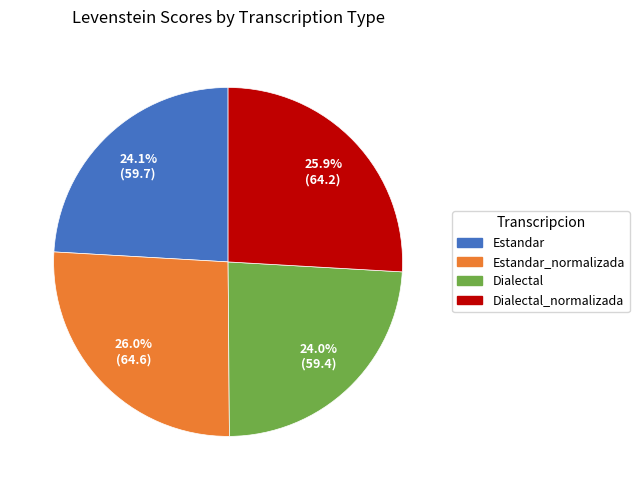

Is there any slice that represents more than half of the pie?

No